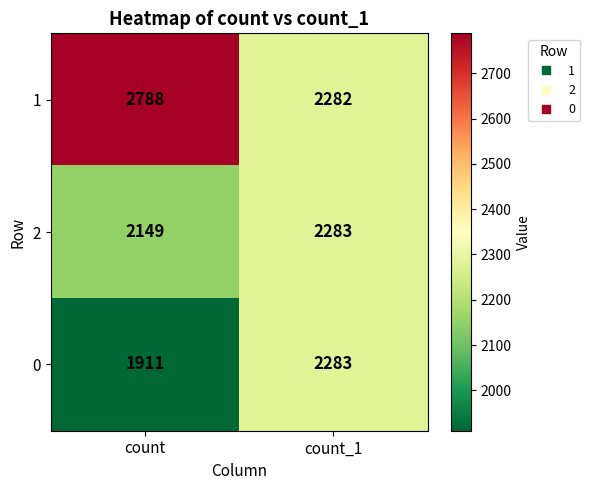

List the series in order of their overall mean, highest first.

1, 2, 0